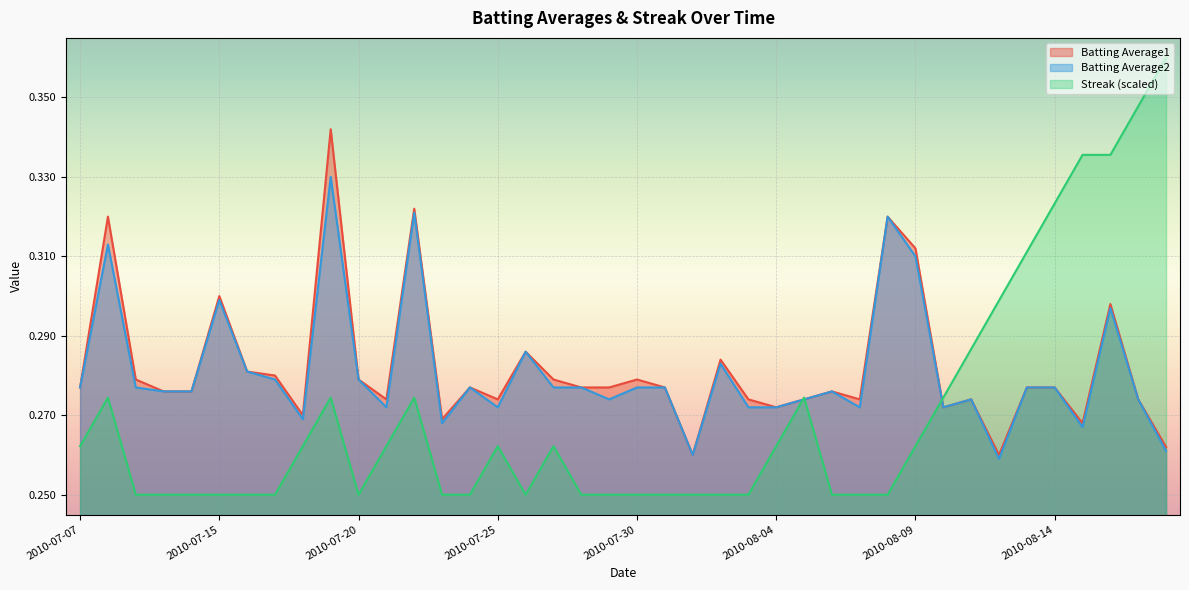

What is the difference between the second highest and second lowest values in the Streak series?

0.1